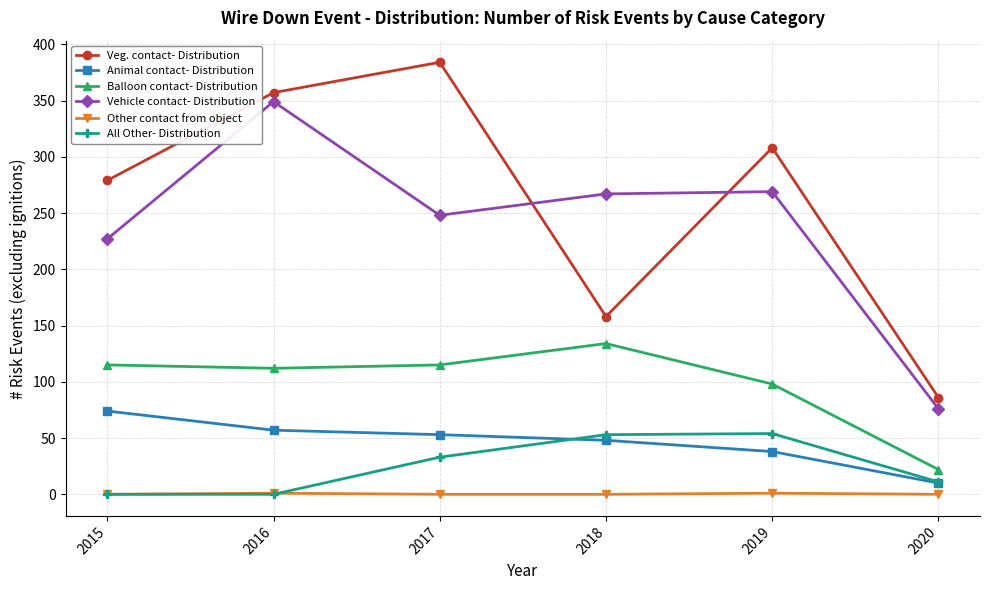

Rank the series at 2017 from highest to lowest value.

Veg. contact- Distribution, Vehicle contact- Distribution, Balloon contact- Distribution, Animal contact- Distribution, All Other- Distribution, Other contact from object